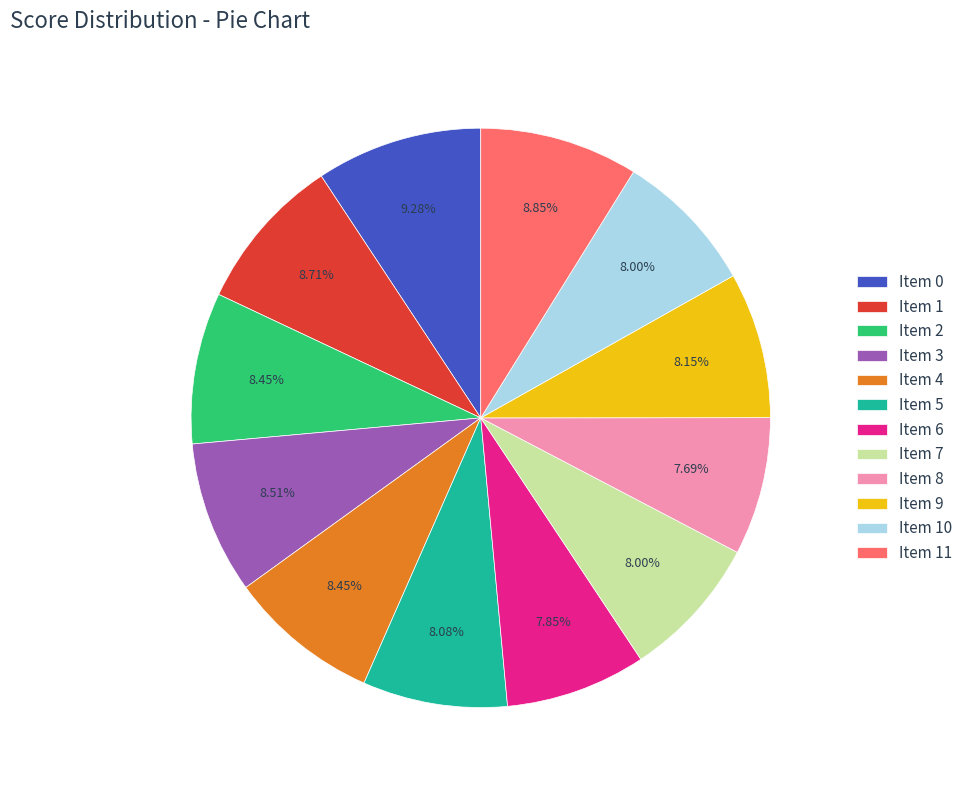

Is there any slice that represents more than half of the pie?

No